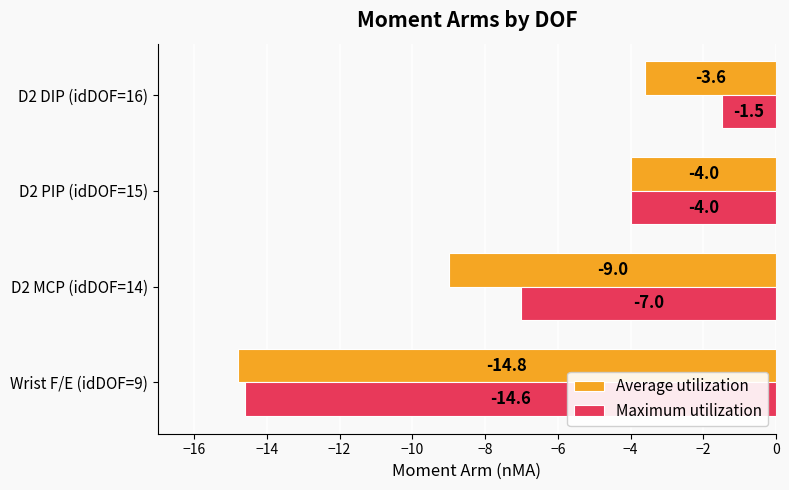

What is the sum of all Average utilization values?

-31.4